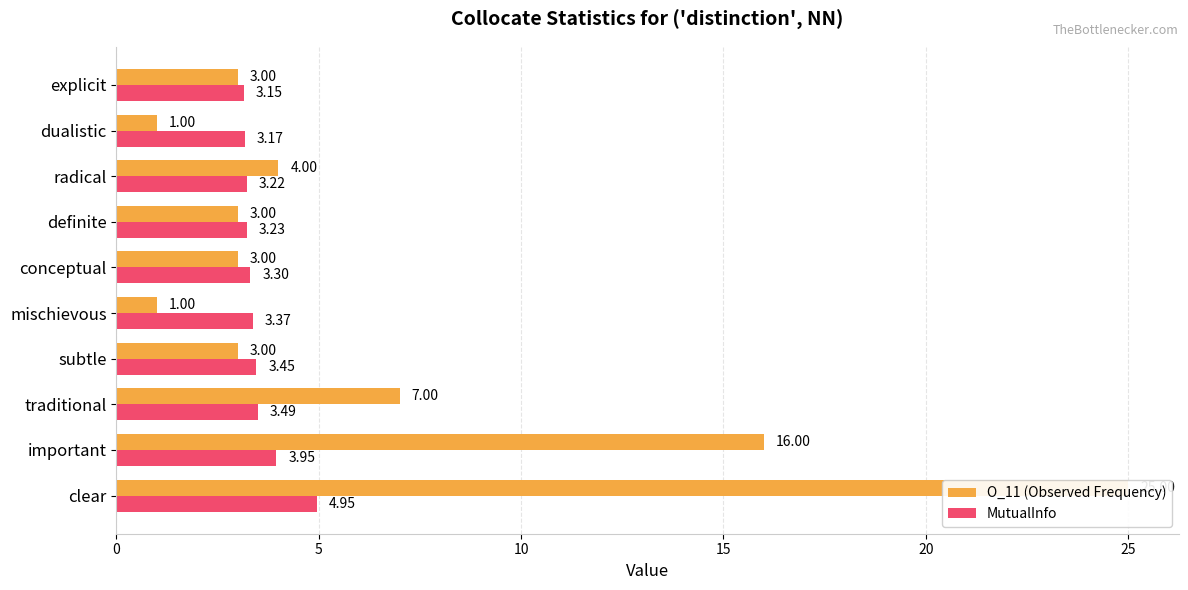

Reading right to left, transcribe all the data shown in this chart.

O_11 (Observed Frequency): 3.0	1.0	4.0	3.0	3.0	1.0	3.0	7.0	16.0	25.0
MutualInfo: 3.1	3.2	3.2	3.2	3.3	3.4	3.5	3.5	3.9	4.9